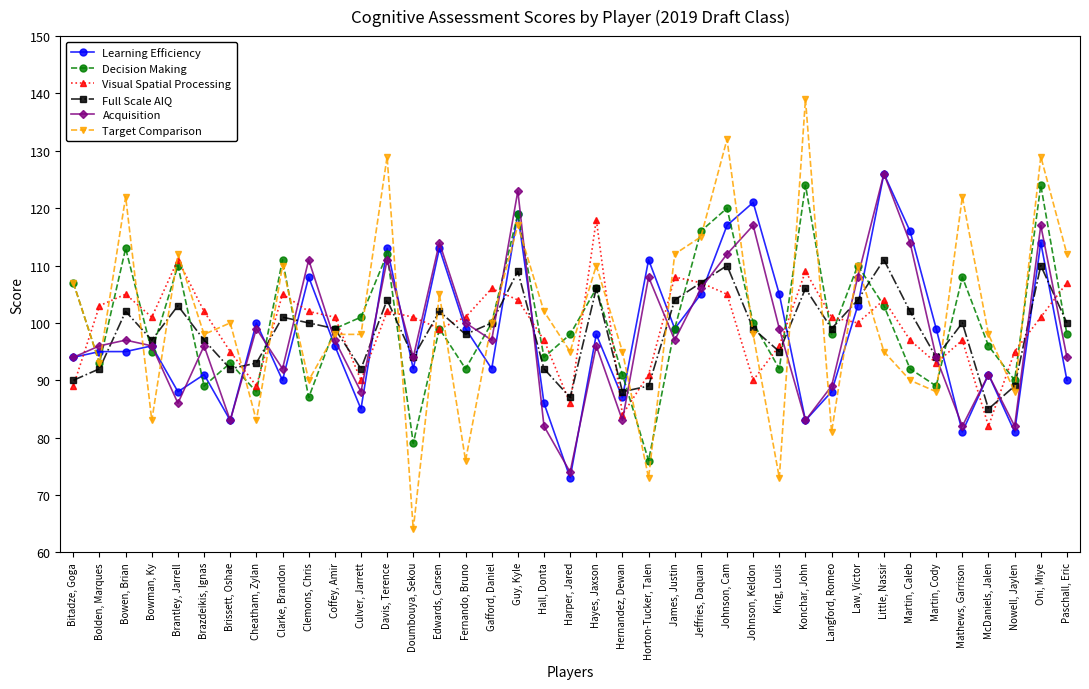

Which series has the largest total across all categories?

Target Comparison